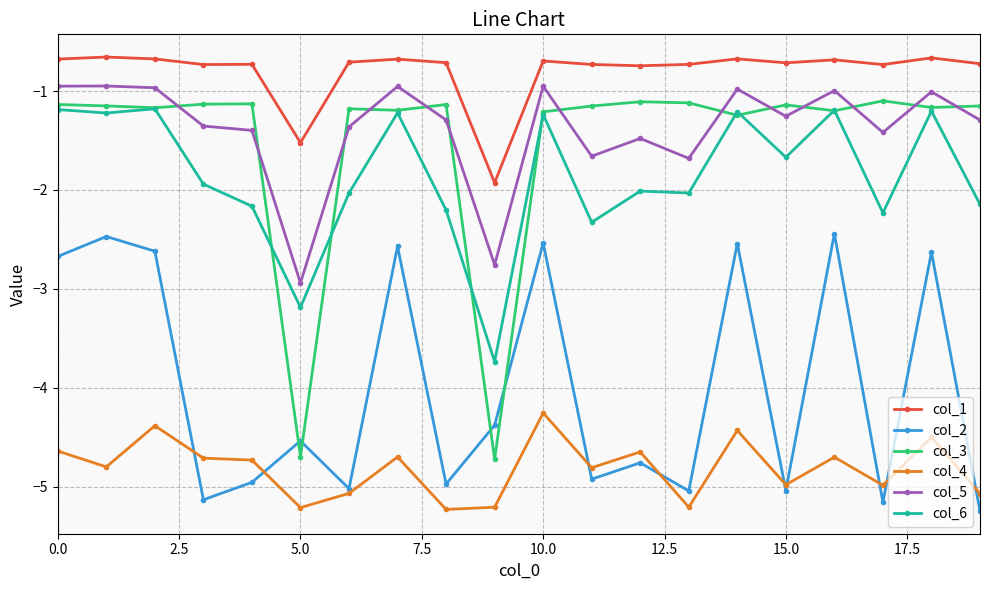

Which series has the largest total across all categories?

col_1